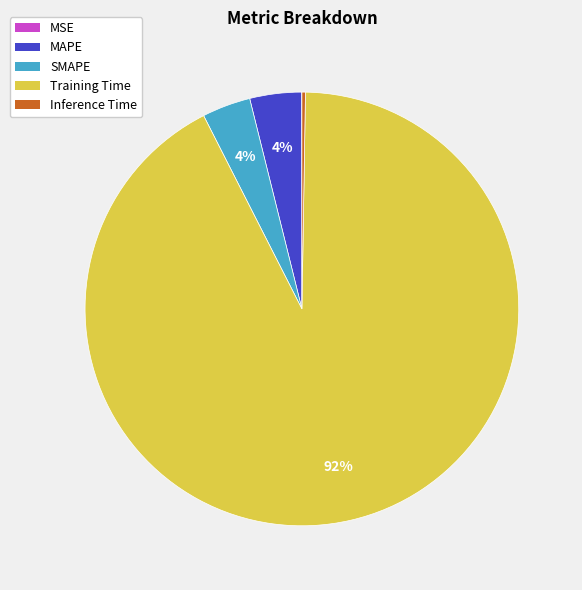

Between MAPE and Training Time, which is larger?

Training Time